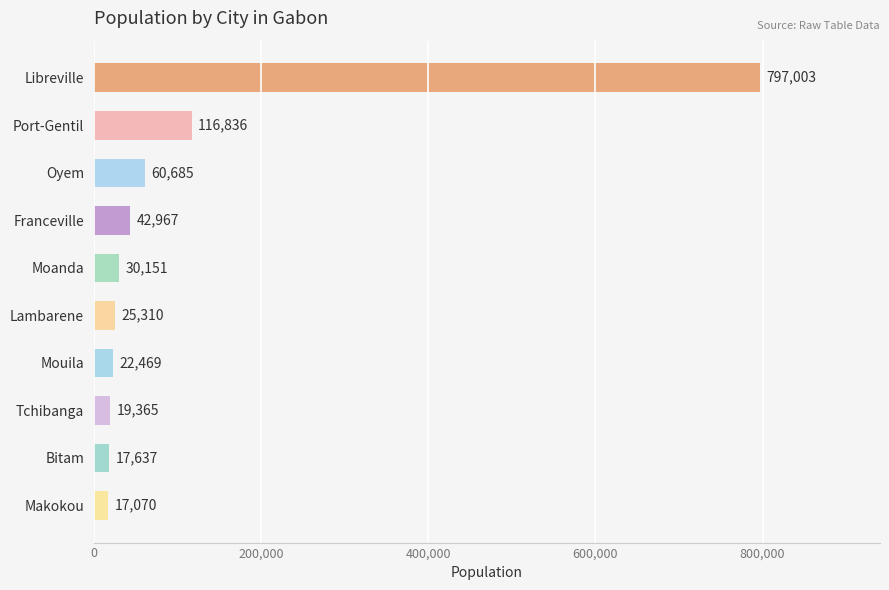

Count the number of data series in this chart.

1